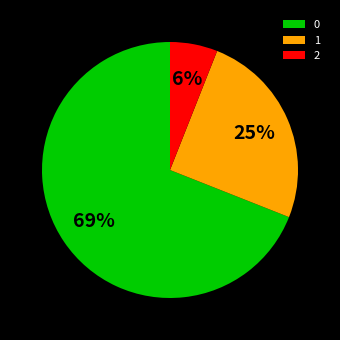

Rank the categories by value from lowest to highest.

2, 1, 0